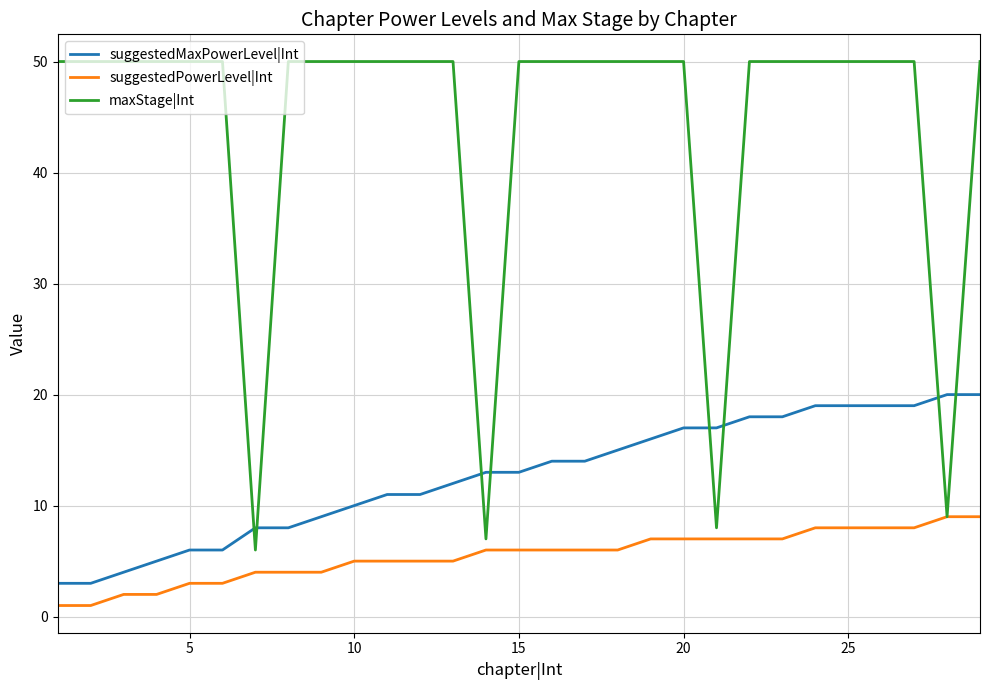

Does the chart display data point markers on the line(s)?

No